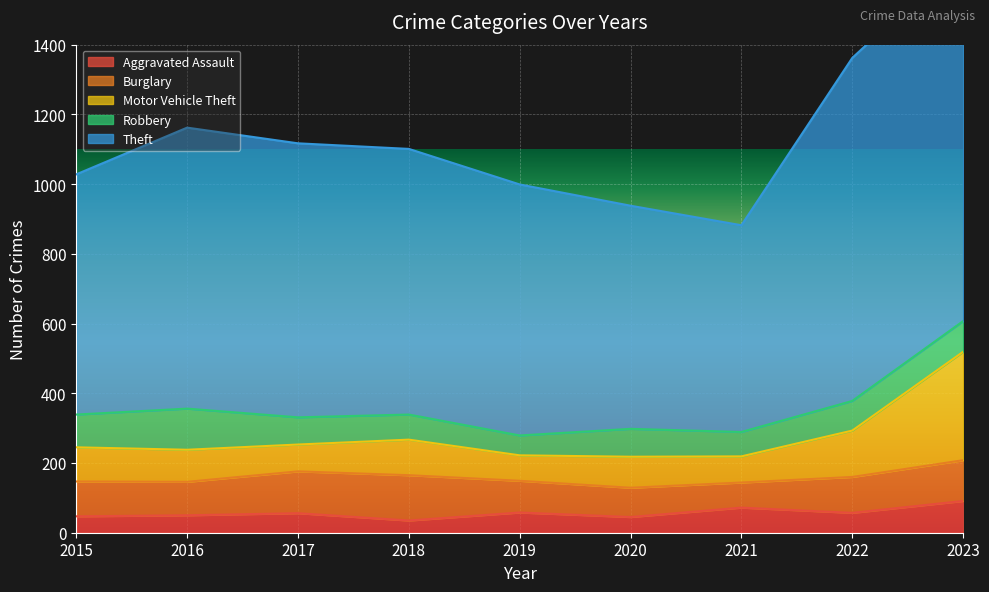

The Motor Vehicle Theft series shows 36 at 2020. True or false?

False